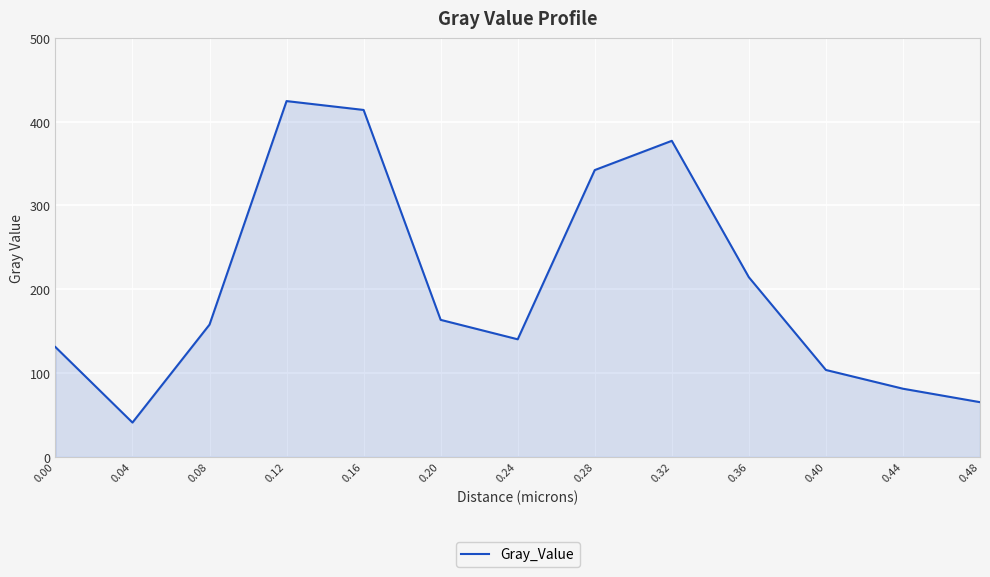

What is the sum of the values at 0.44 and 0.00?

212.2